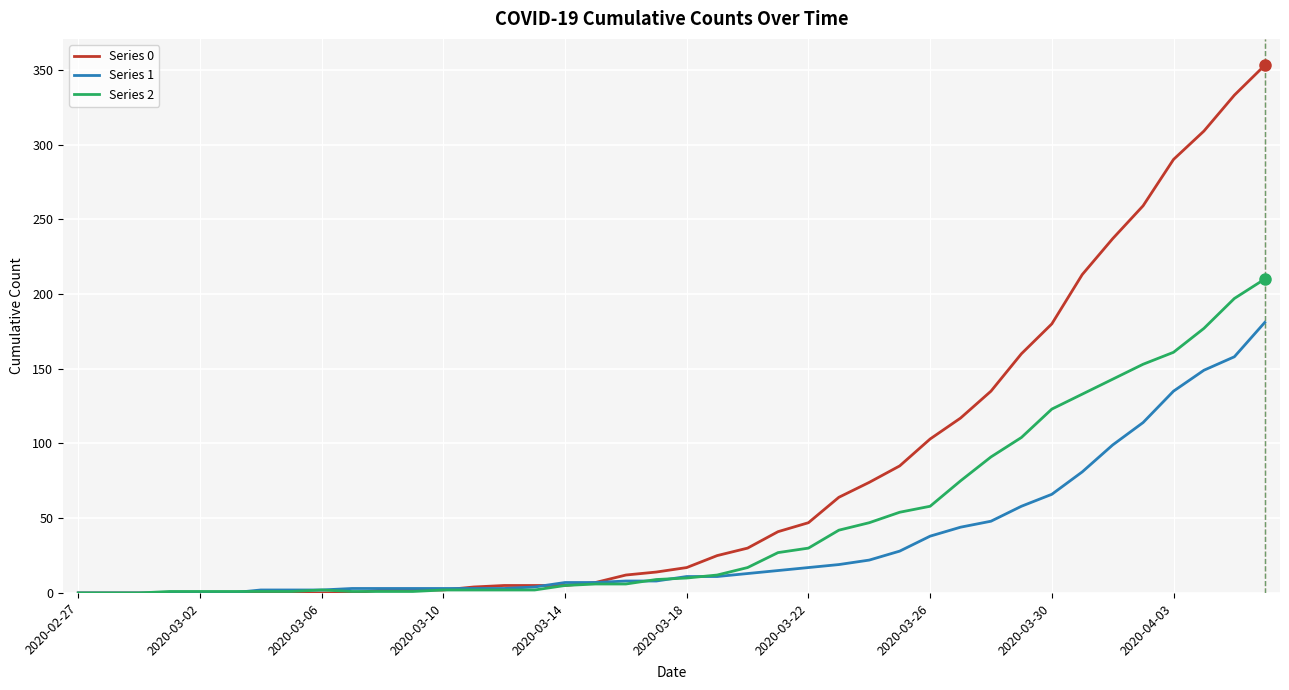

Which series has the largest range (max minus min)?

Series 0